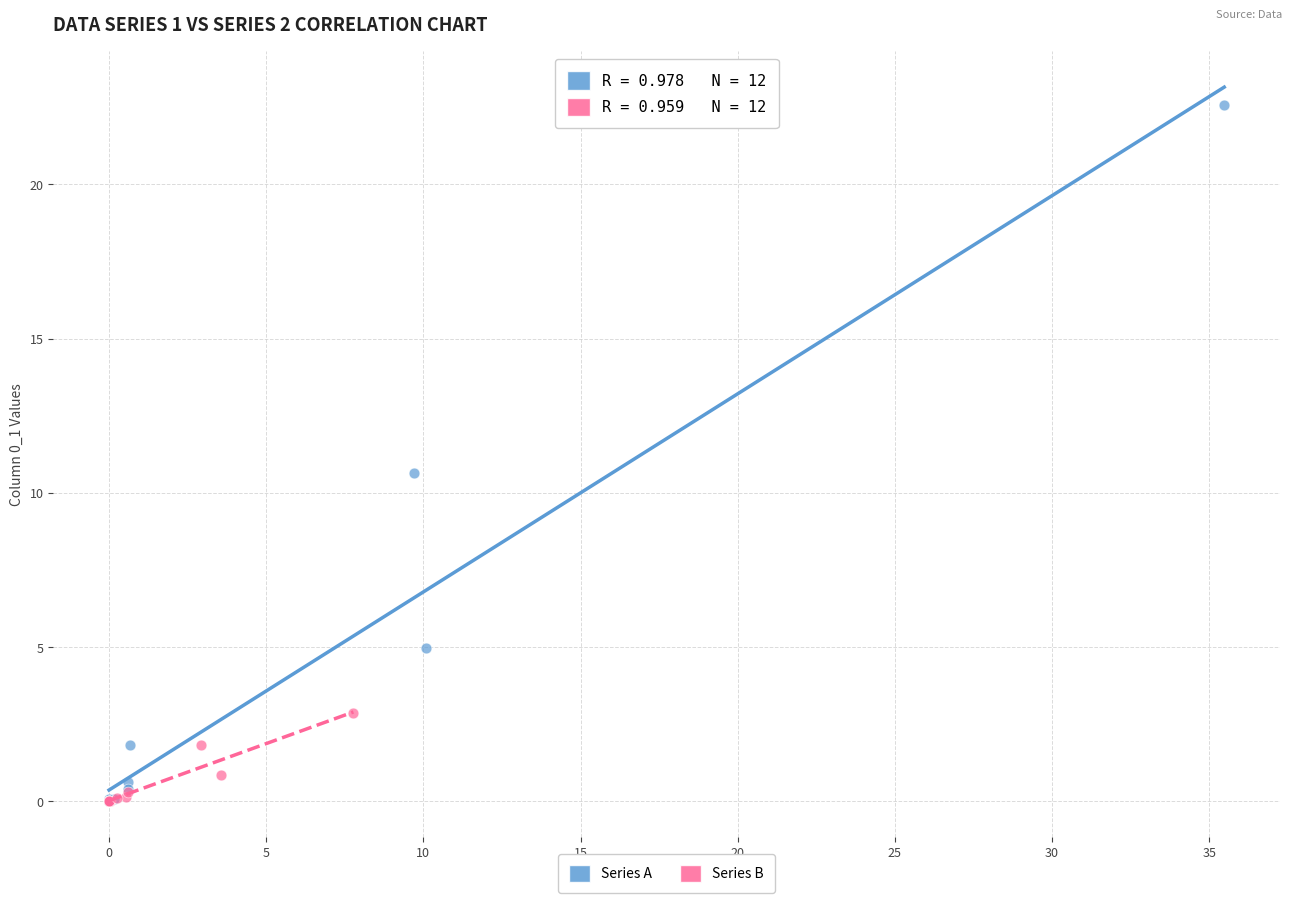

Which series has the widest spread of Y values?

Series A